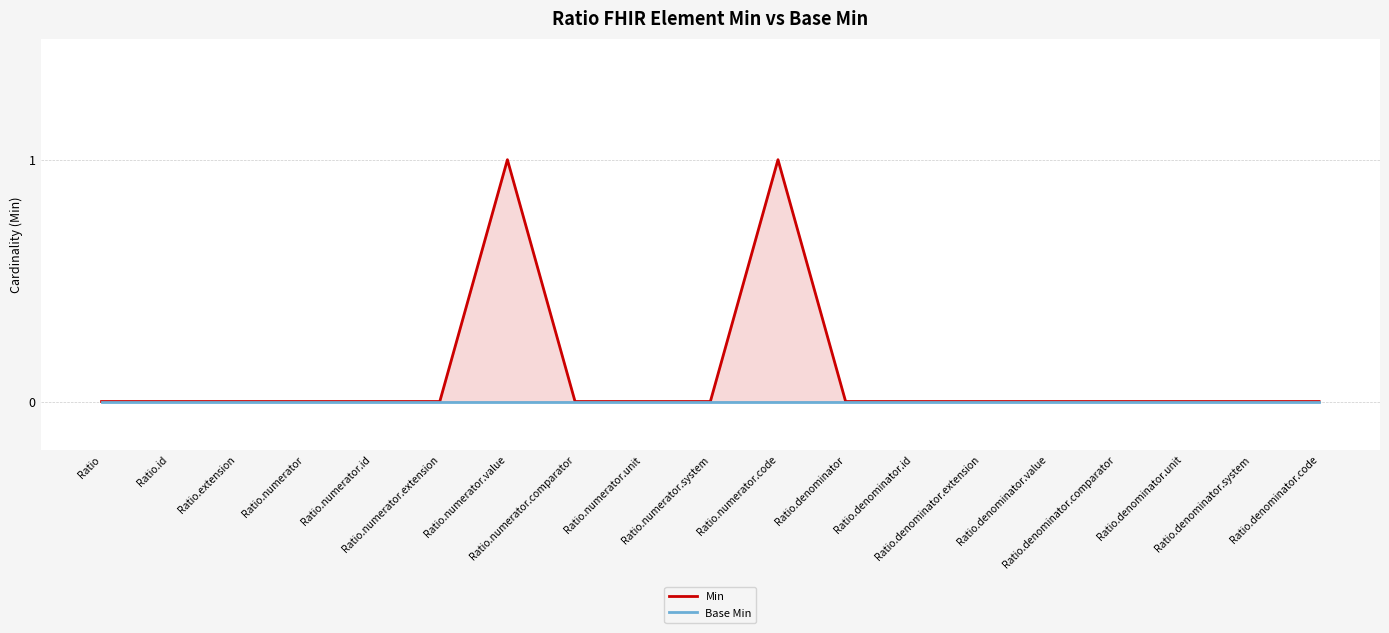

What is the label of the 6th point from the left?

Ratio.numerator.extension